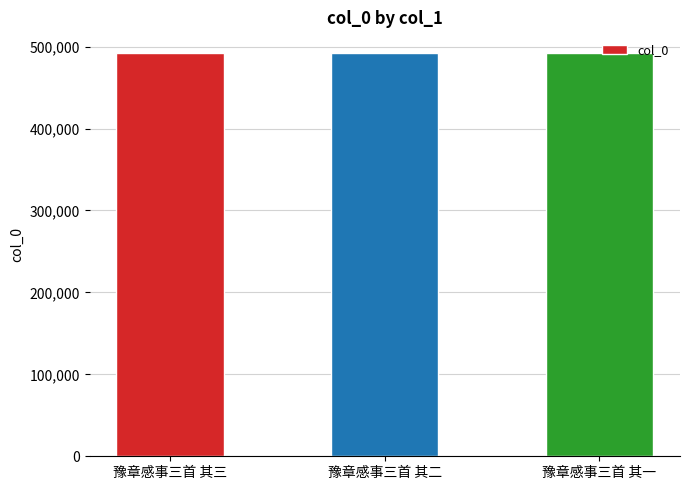

True or false: the data shows 230090 at 豫章感事三首 其二.

False